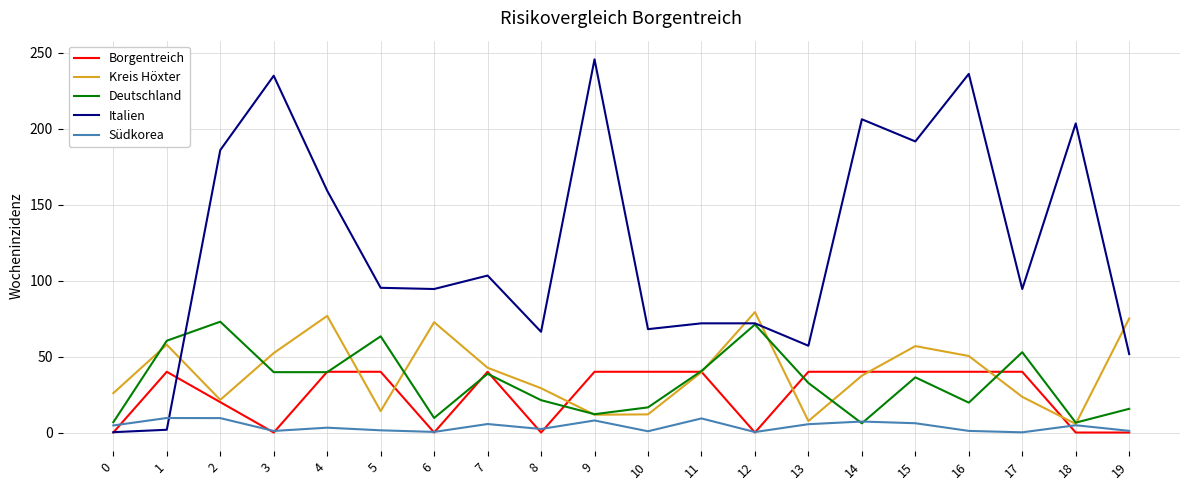

What is the greatest value displayed?

245.7